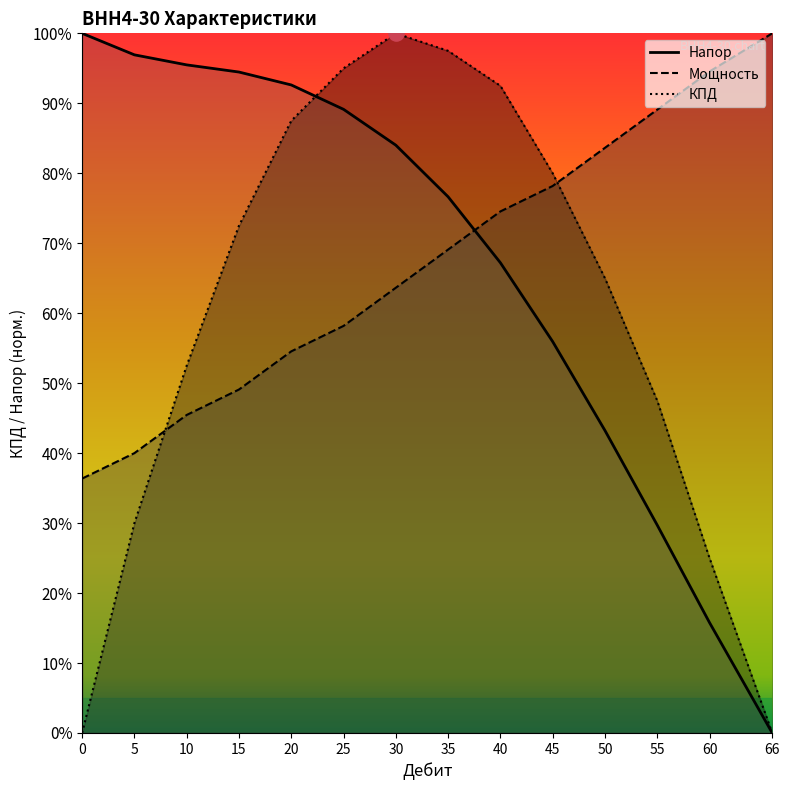

Which series has the widest spread of Y values?

Напор